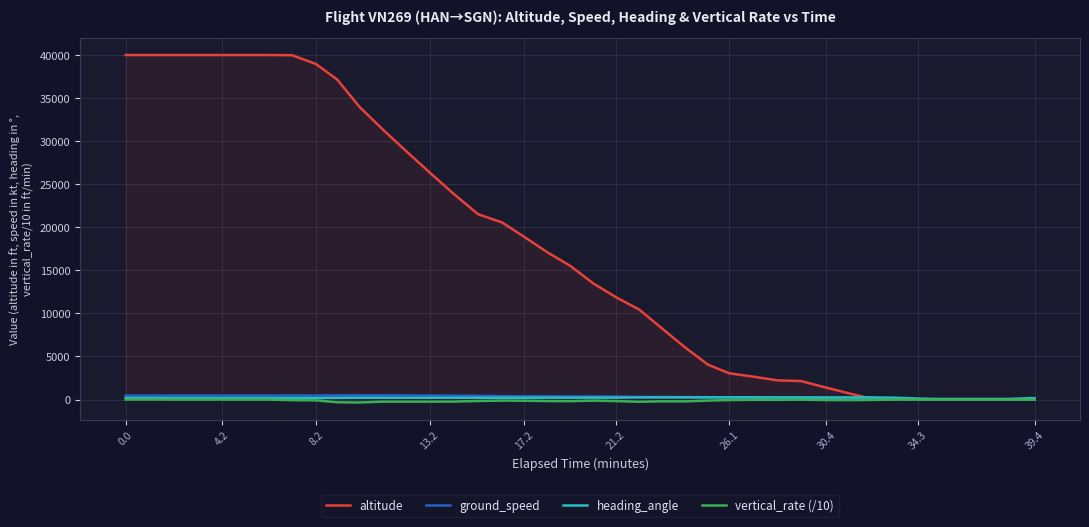

What are all the series names shown in the legend?

altitude, ground_speed, heading_angle, vertical_rate (/10)